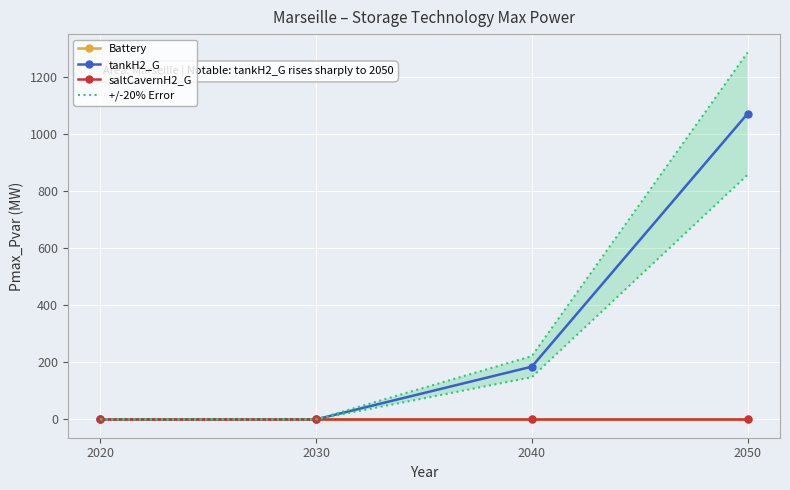

What is the sum of the tankH2_G values at 2040 and 2050?

1256.7